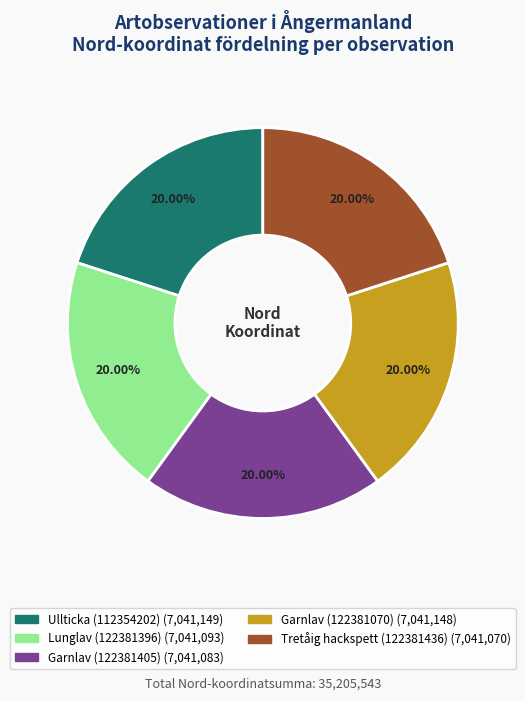

What is the ratio of the value at Garnlav (122381405) to the value at Ullticka (112354202)?

1.0